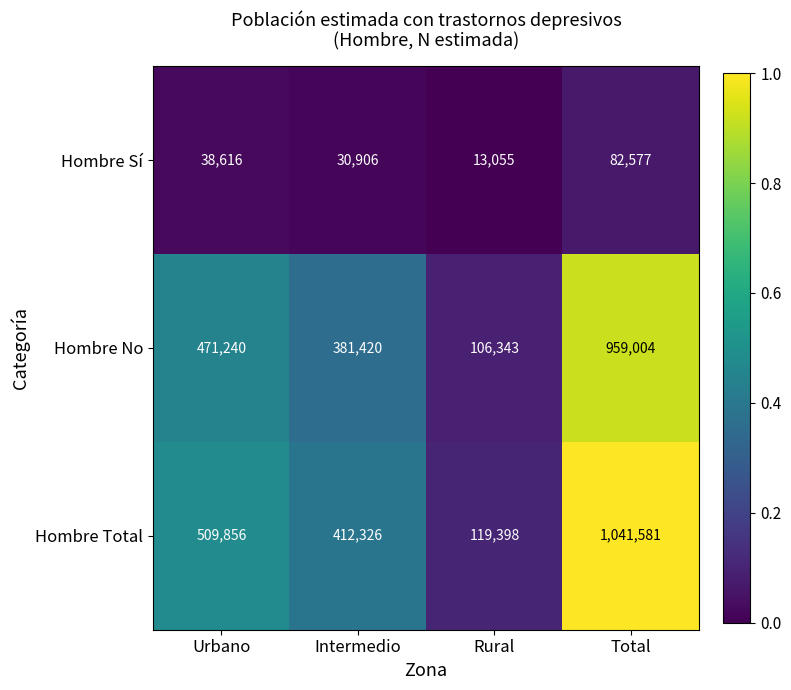

What value does the Hombre Total series have at Urbano?

509856